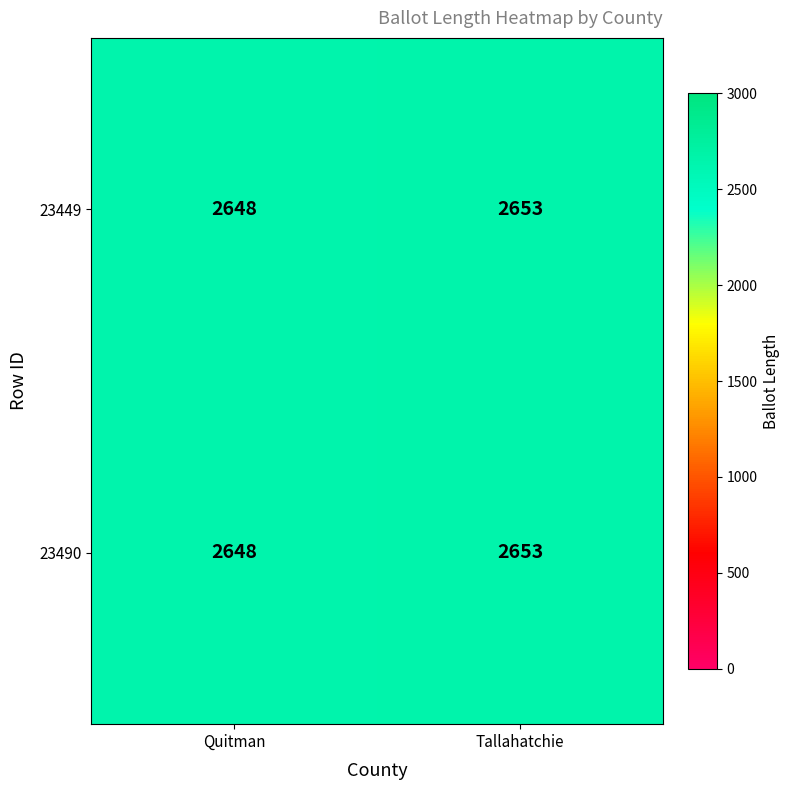

Reading right to left, list all the values displayed in this chart.

23449: 2653	2648
23490: 2653	2648